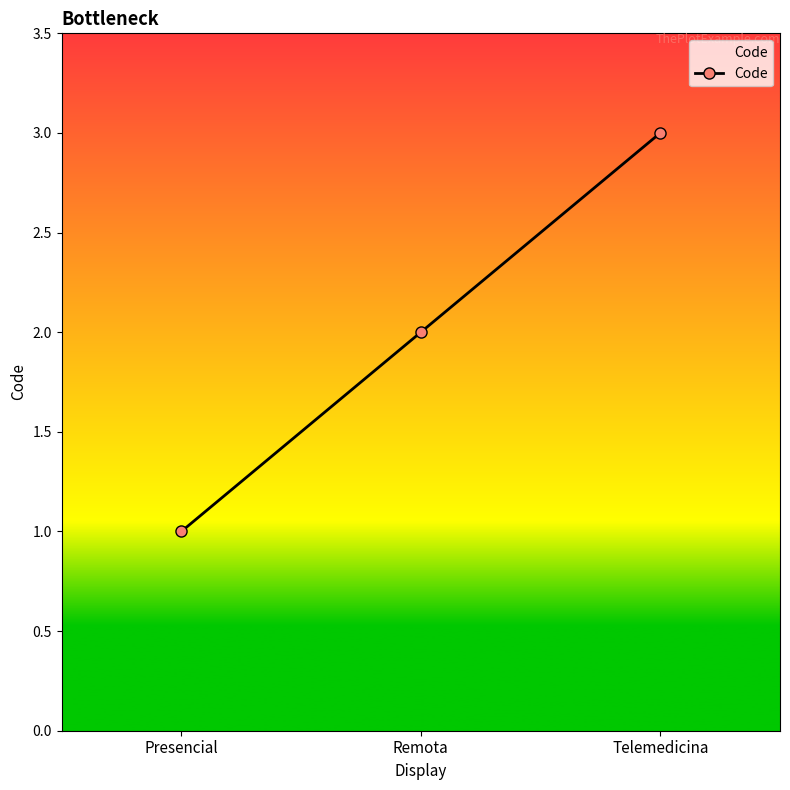

How many values are below 2?

1